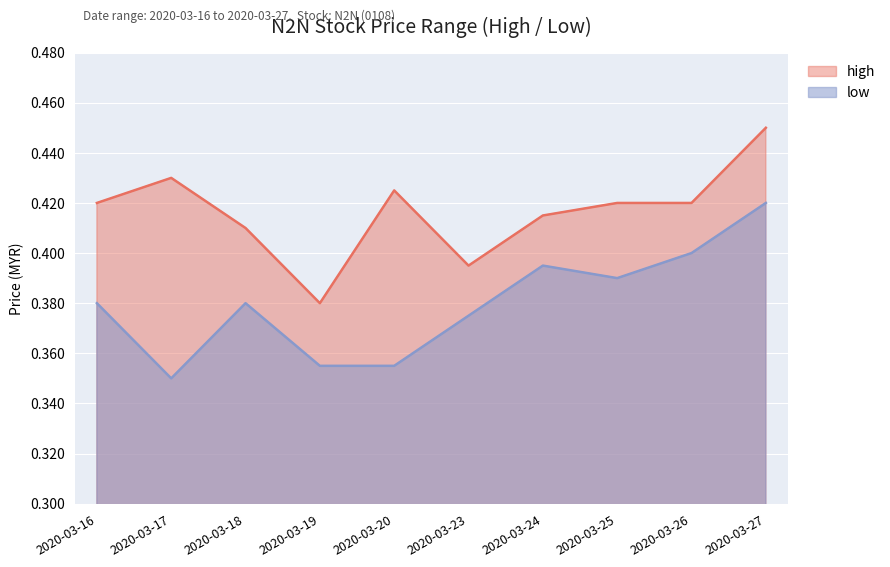

Which has a higher value, 2020-03-24 or 2020-03-23?

2020-03-24